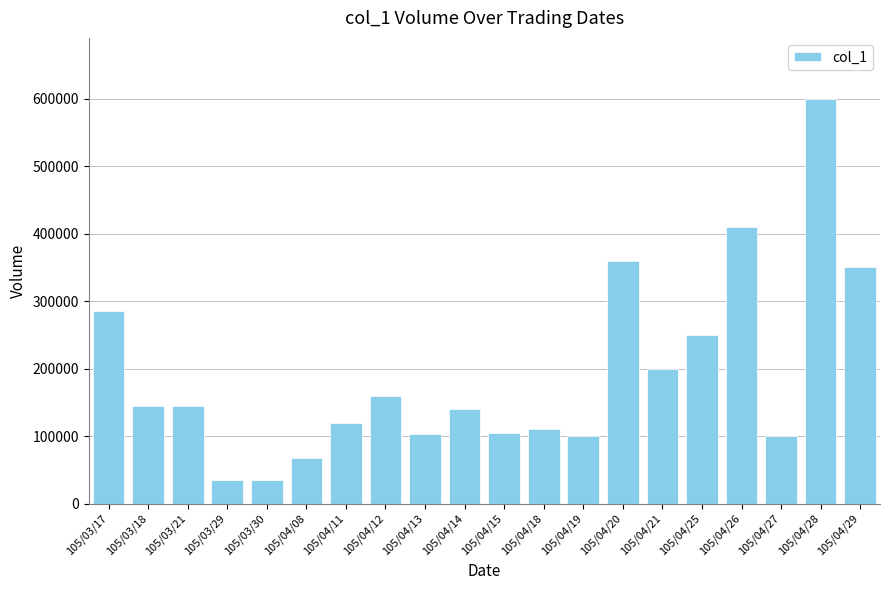

What is the value of the 12th bar from the left?

110000